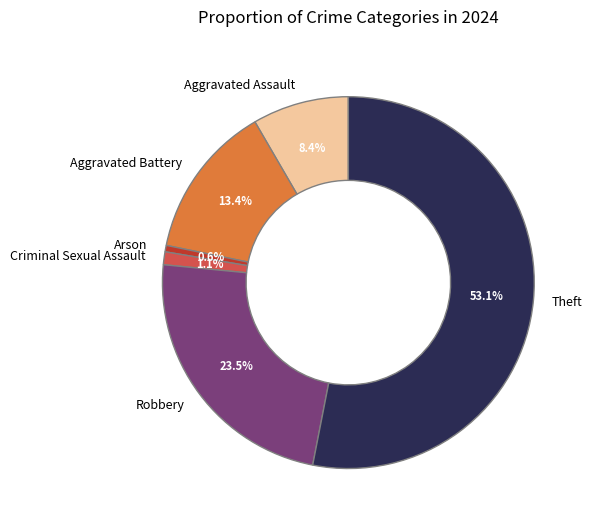

Approximately how many times larger is the value at Aggravated Assault compared to Arson?

15.0